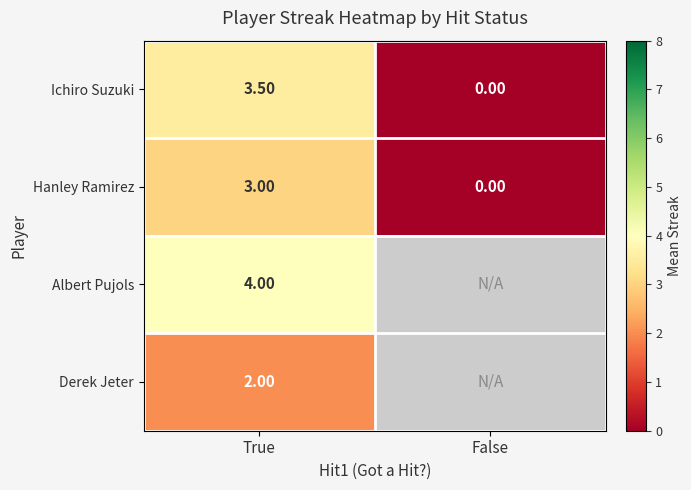

At how many categories does at least one series exceed 0?

1